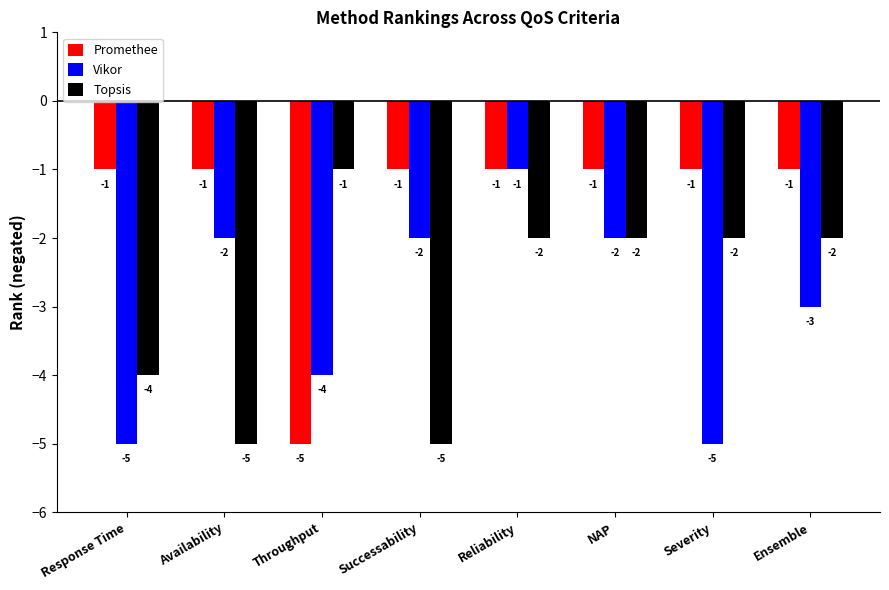

How many bars are there in total?

24